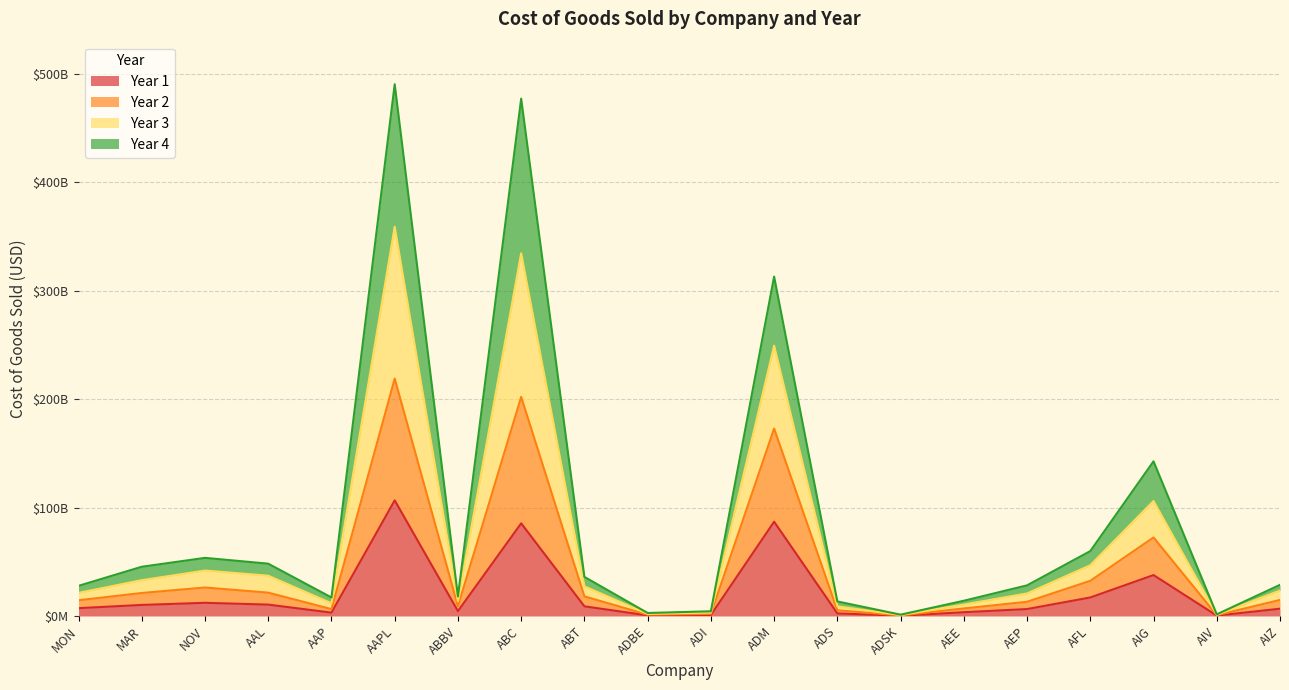

The Year 1 series shows 6395000000 at AEP. True or false?

True